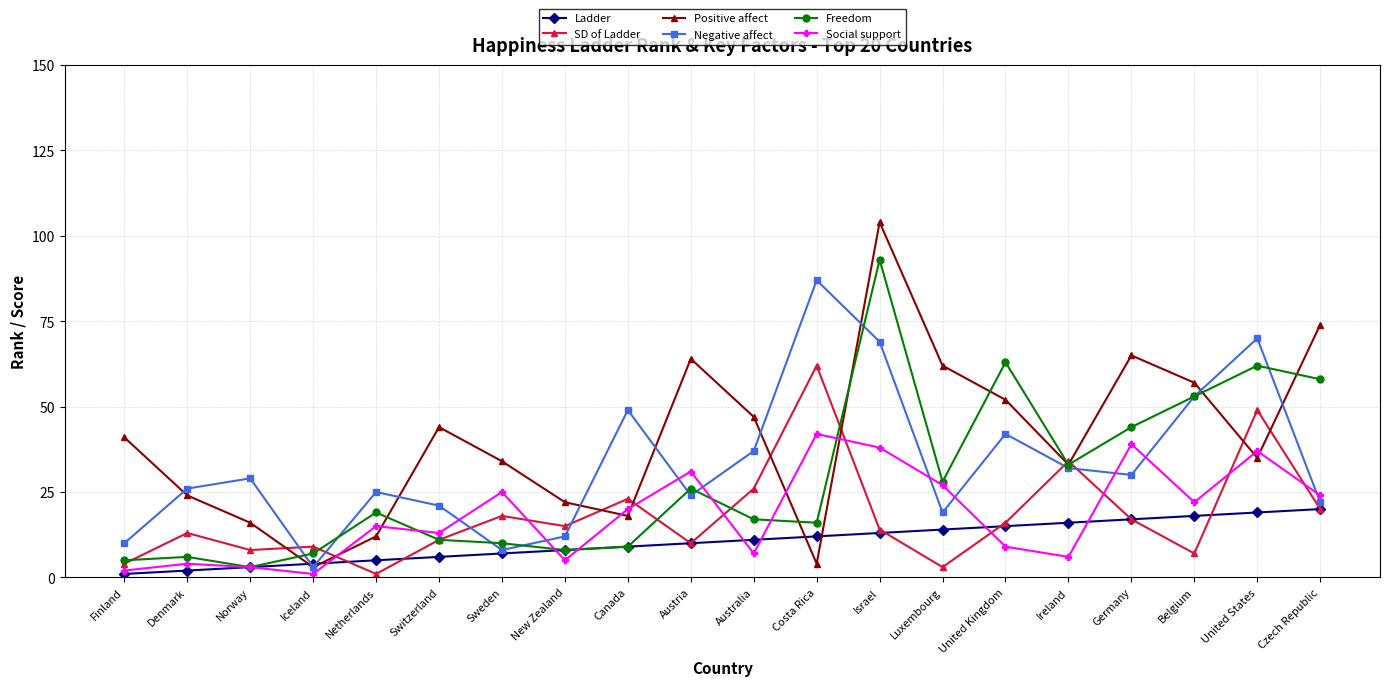

How many values in the Freedom series are below 19?

10